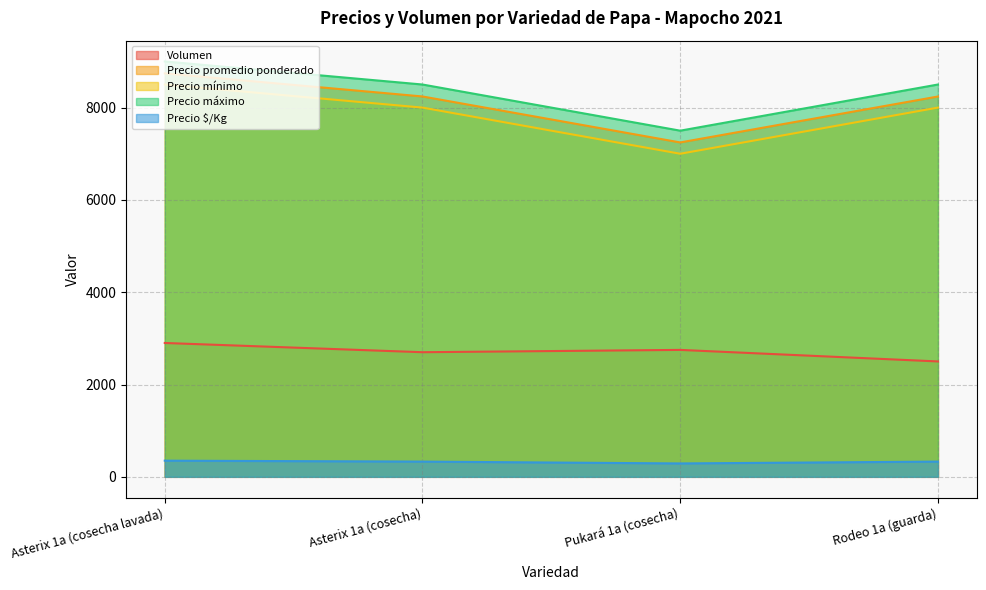

At Asterix 1a (cosecha lavada), list the series in order from largest to smallest.

Precio máximo, Precio promedio ponderado, Precio mínimo, Volumen, Precio $/Kg